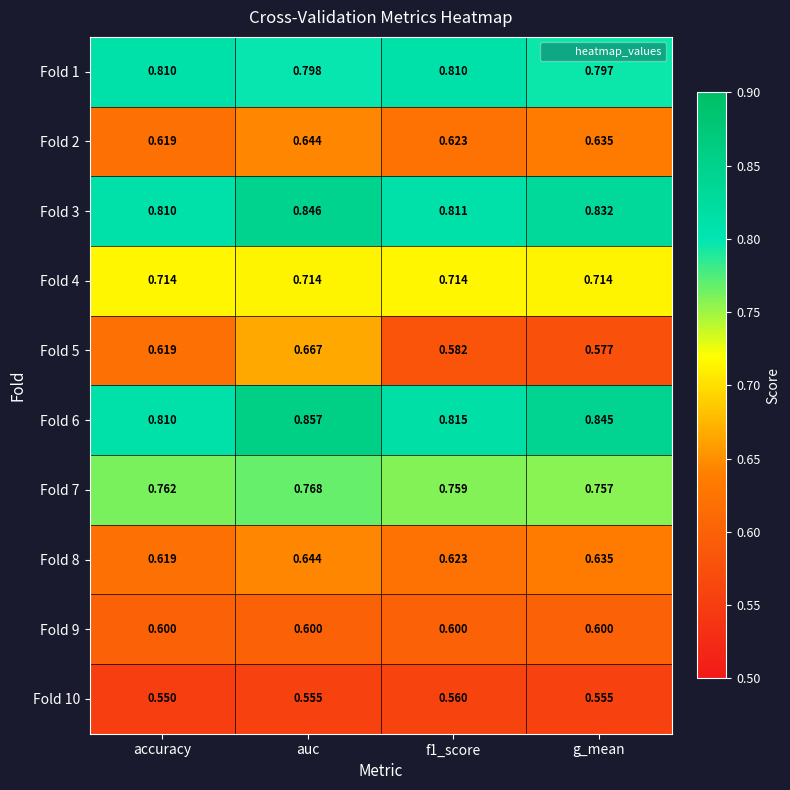

Between auc and f1_score, which series saw the biggest shift?

Fold 5